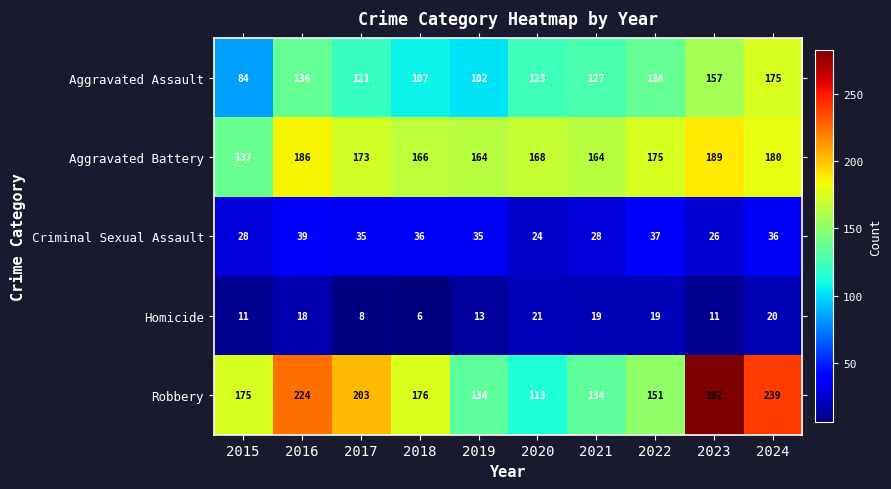

At which label is Homicide closest to 13?

2019